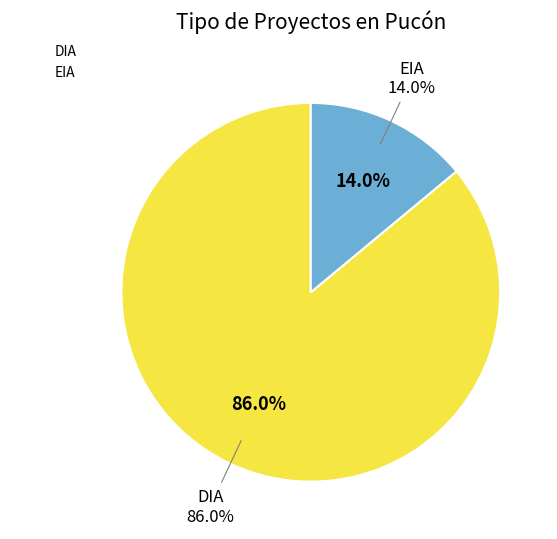

To the nearest percent, what portion does DIA represent?

86%